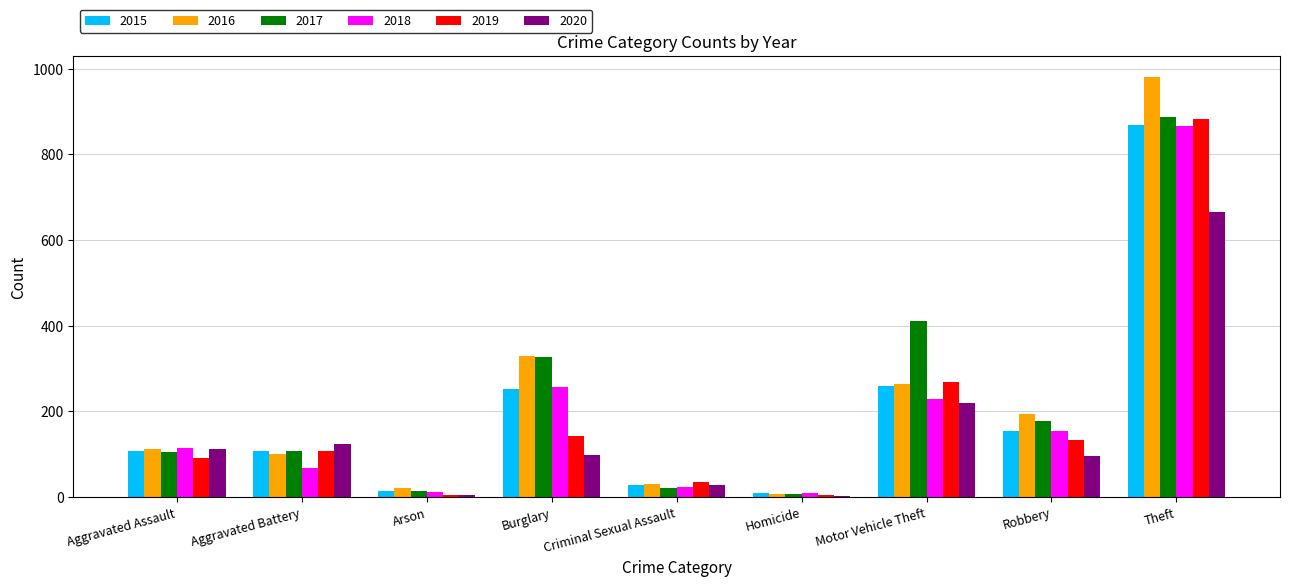

How many categories are shown in the chart?

9